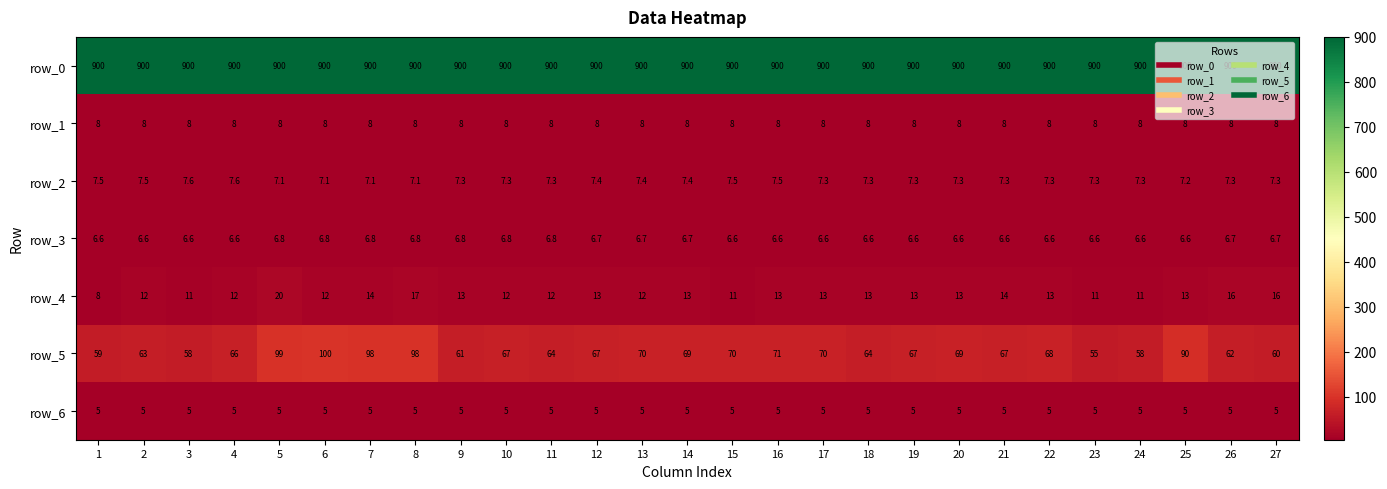

What is the lowest value of the row_0 series?

900.0